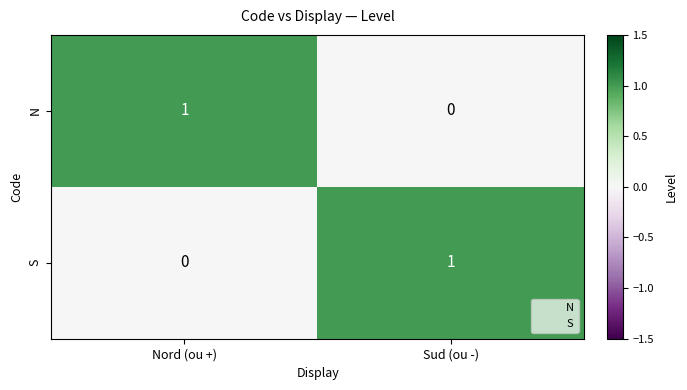

Which category has the highest value in the N series?

Nord (ou +)